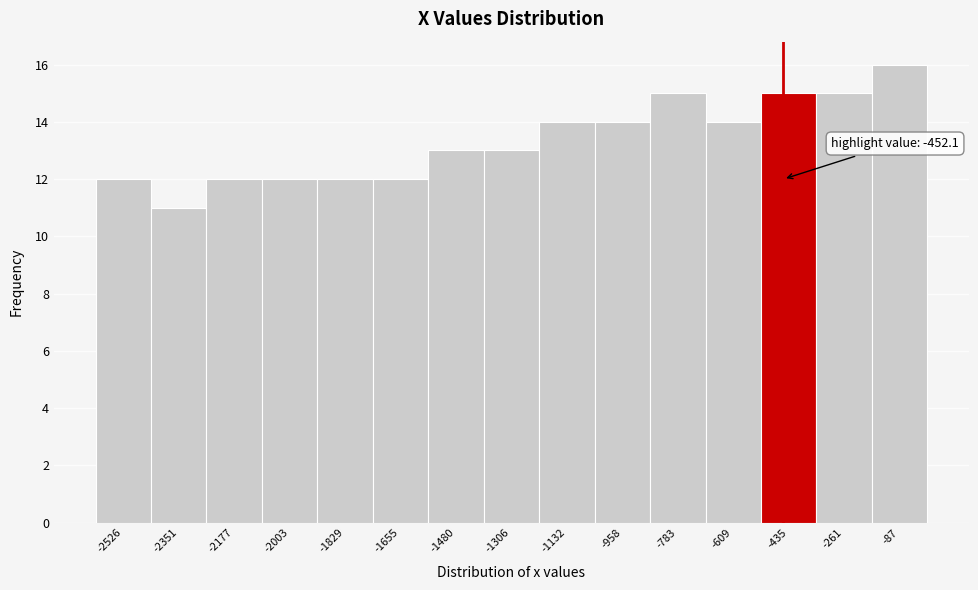

Which range on the x-axis has the tallest bar?

-180 to 0